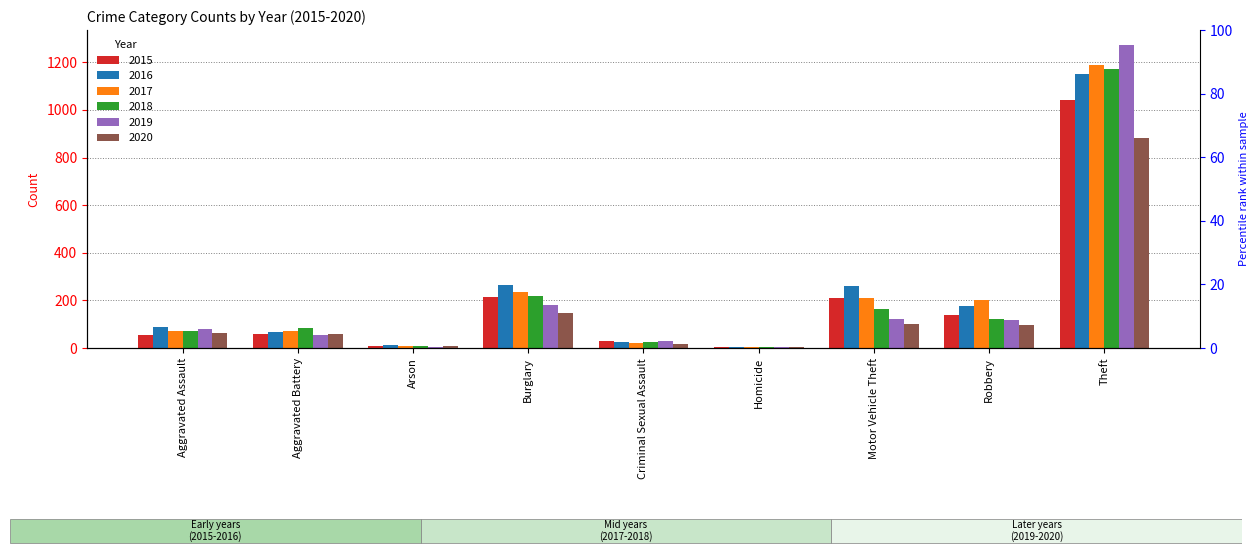

Where is 2017 nearest to the value 596?

Burglary